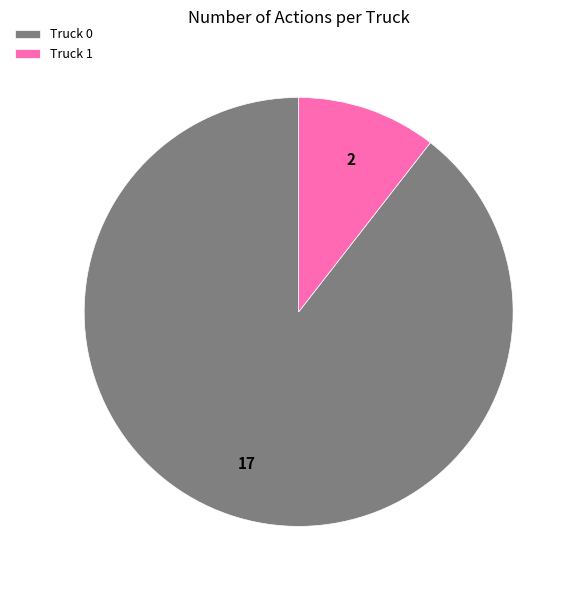

Which slice is the smallest?

Truck 1